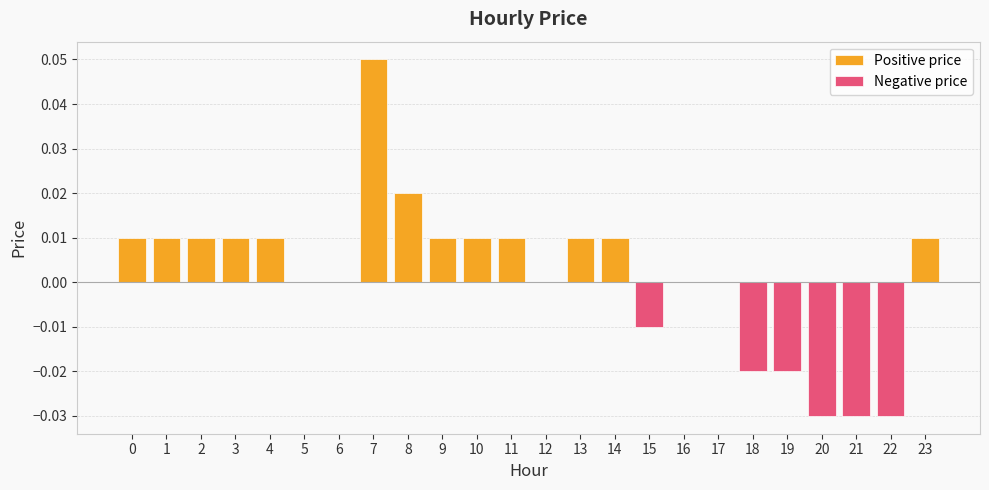

Where is the data nearest to the value 0?

5